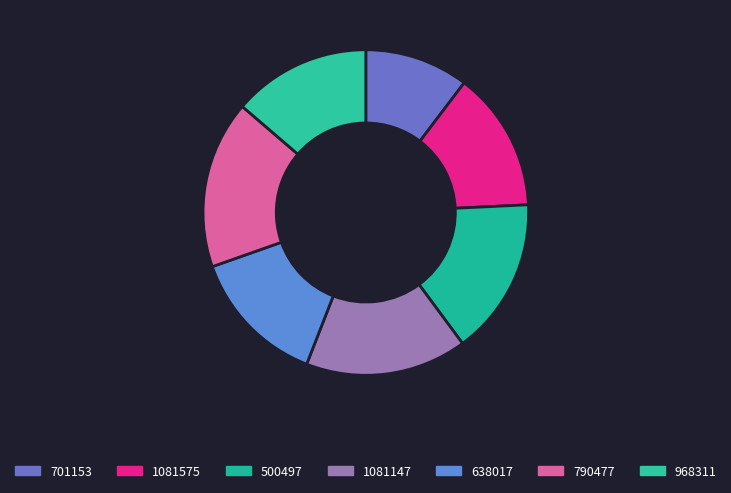

Do 1081575 and 701153 together represent more than half of the pie?

No